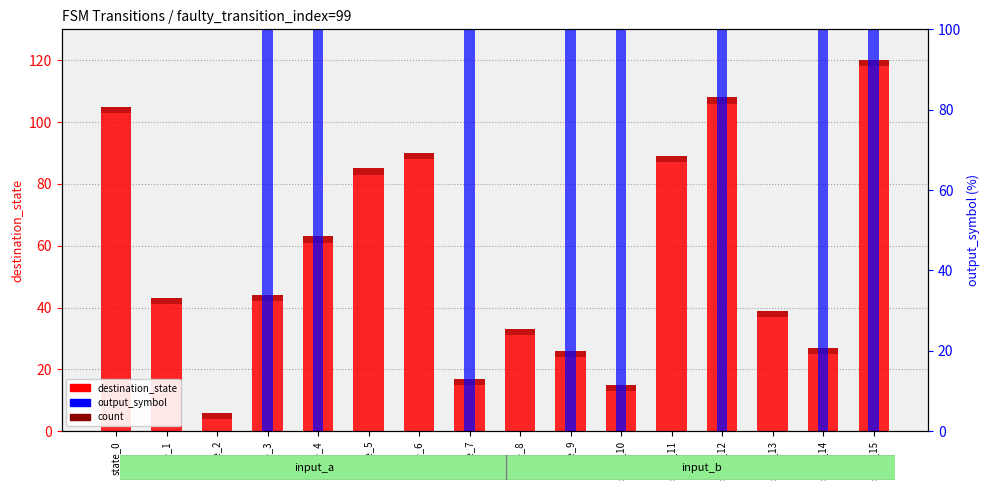

Is it true that destination_state equals 34 at state_6?

False